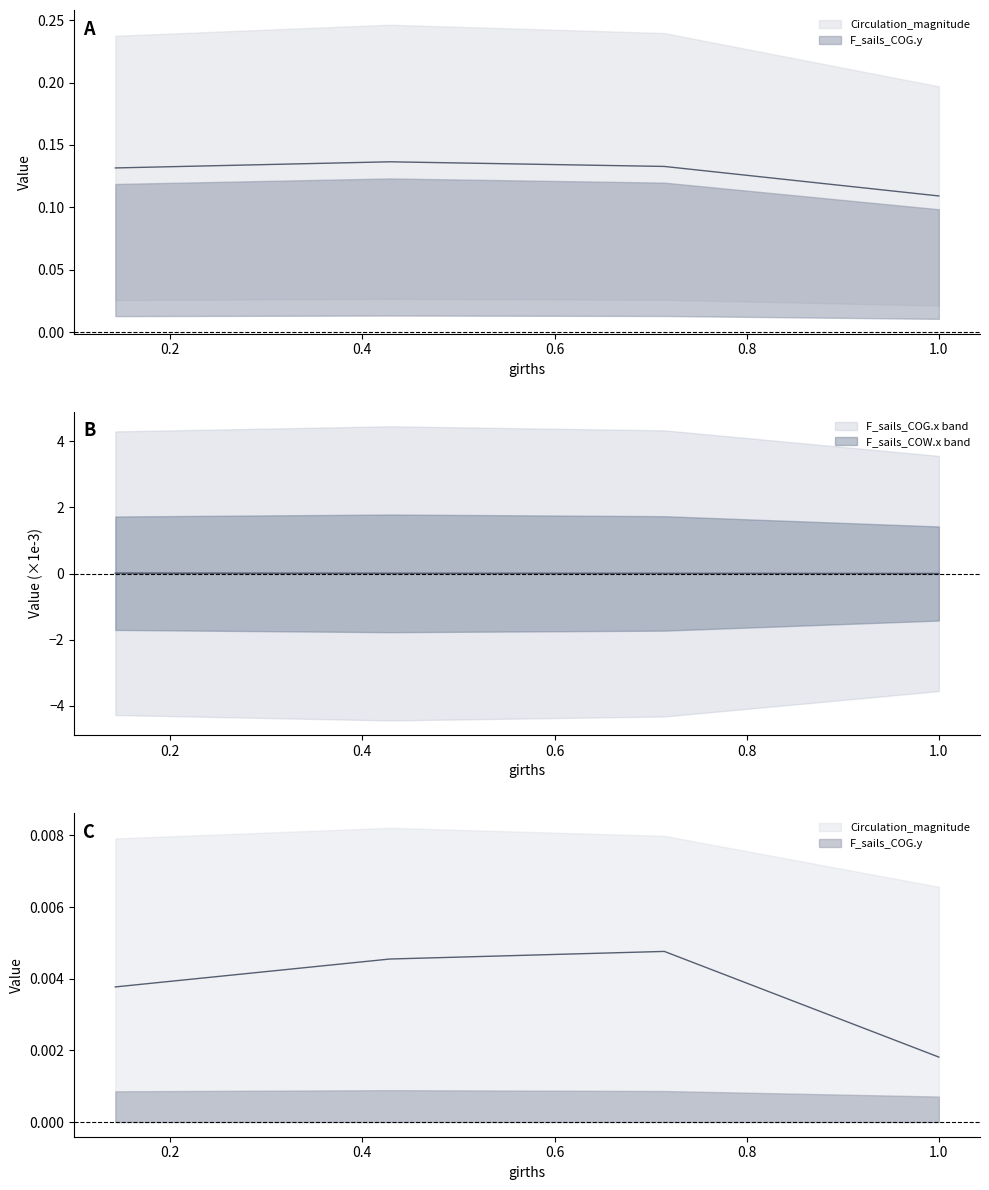

True or false: M_sails_COG.y and Circulation_magnitude intersect in this chart.

False